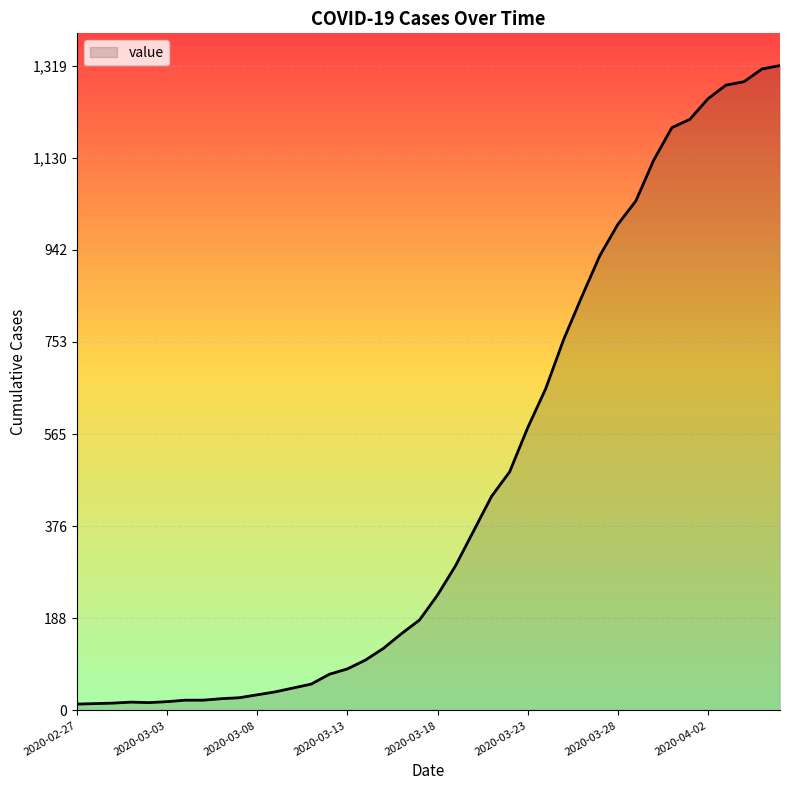

What is the maximum value shown in the chart?

1319